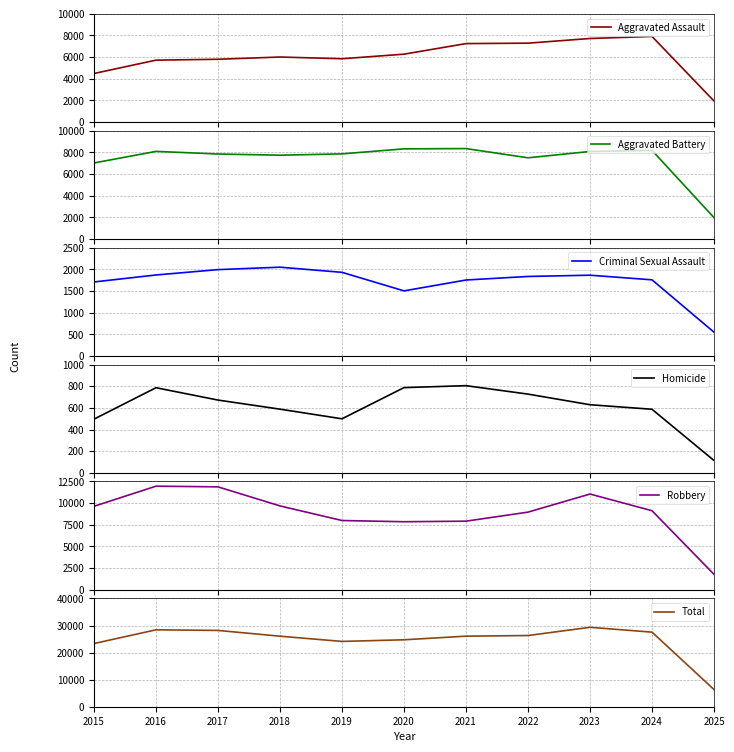

Rank the series at 2015 from lowest to highest value.

Homicide, Criminal Sexual Assault, Aggravated Assault, Aggravated Battery, Robbery, Total